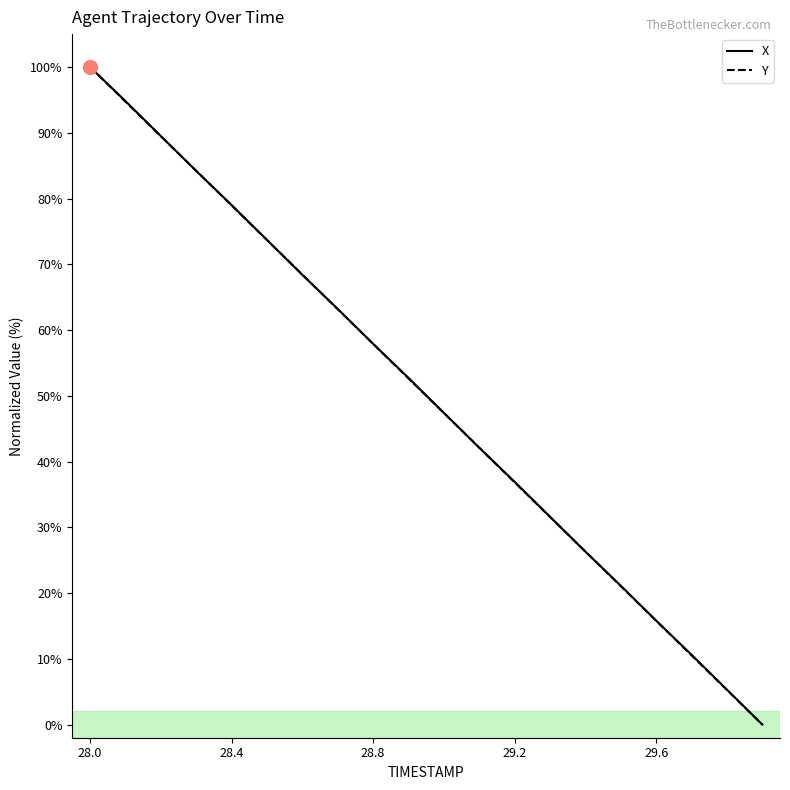

True or false: X has more than 0 interior local peaks.

False